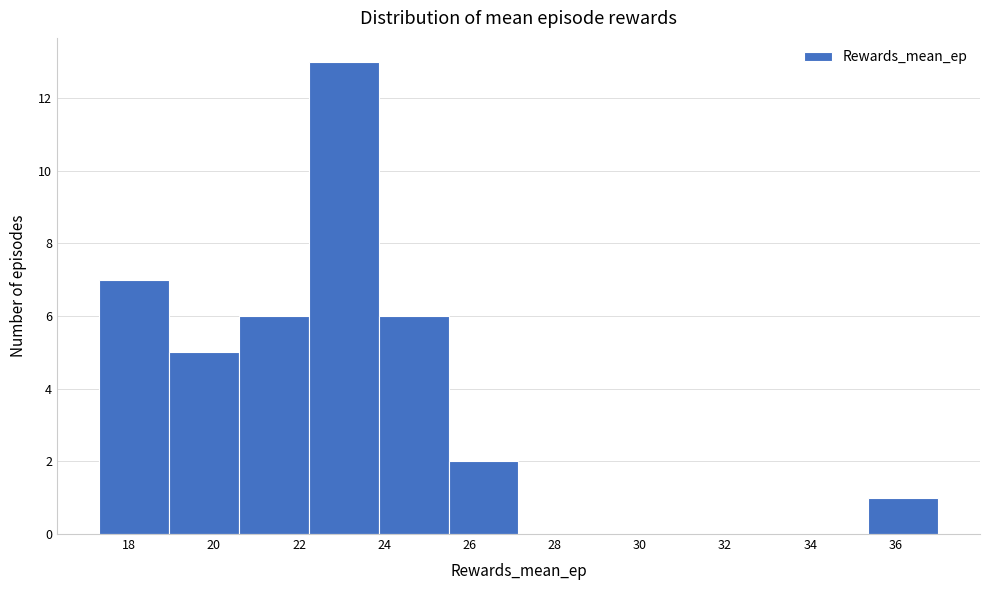

What is the height of the bar covering 23.8 to 25.6 on the x-axis? Neither the bar edges nor the heights are printed on the chart, so give them approximately, as read against the axes.

6